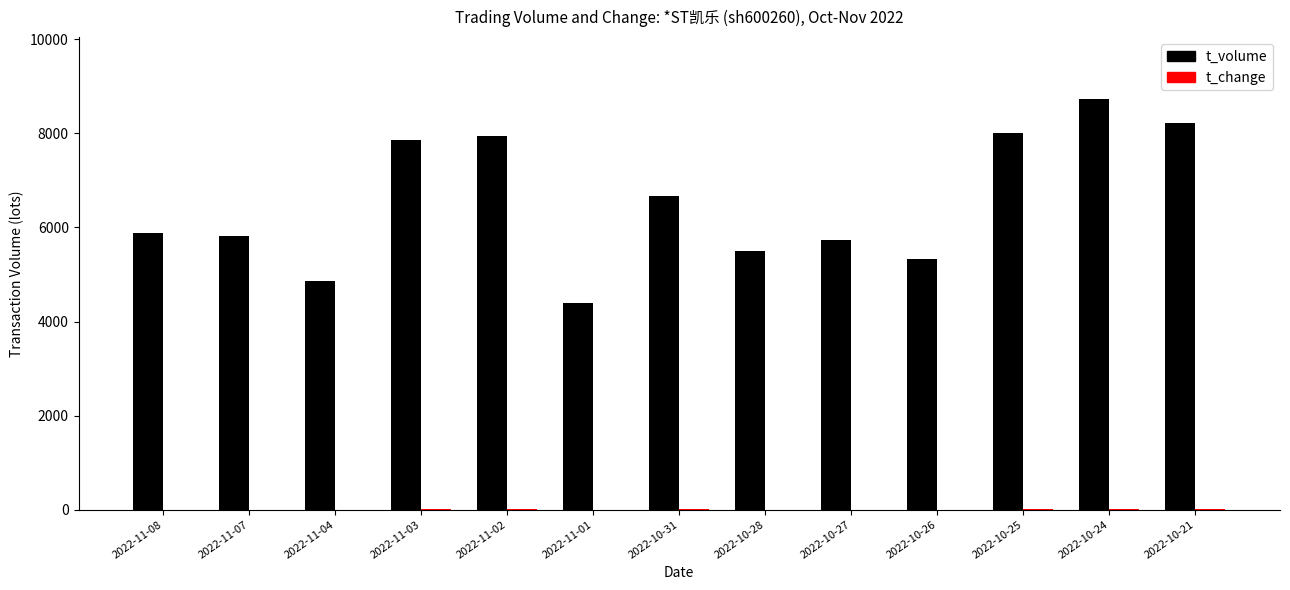

Which series changed the most between 2022-11-08 and 2022-10-25?

t_volume